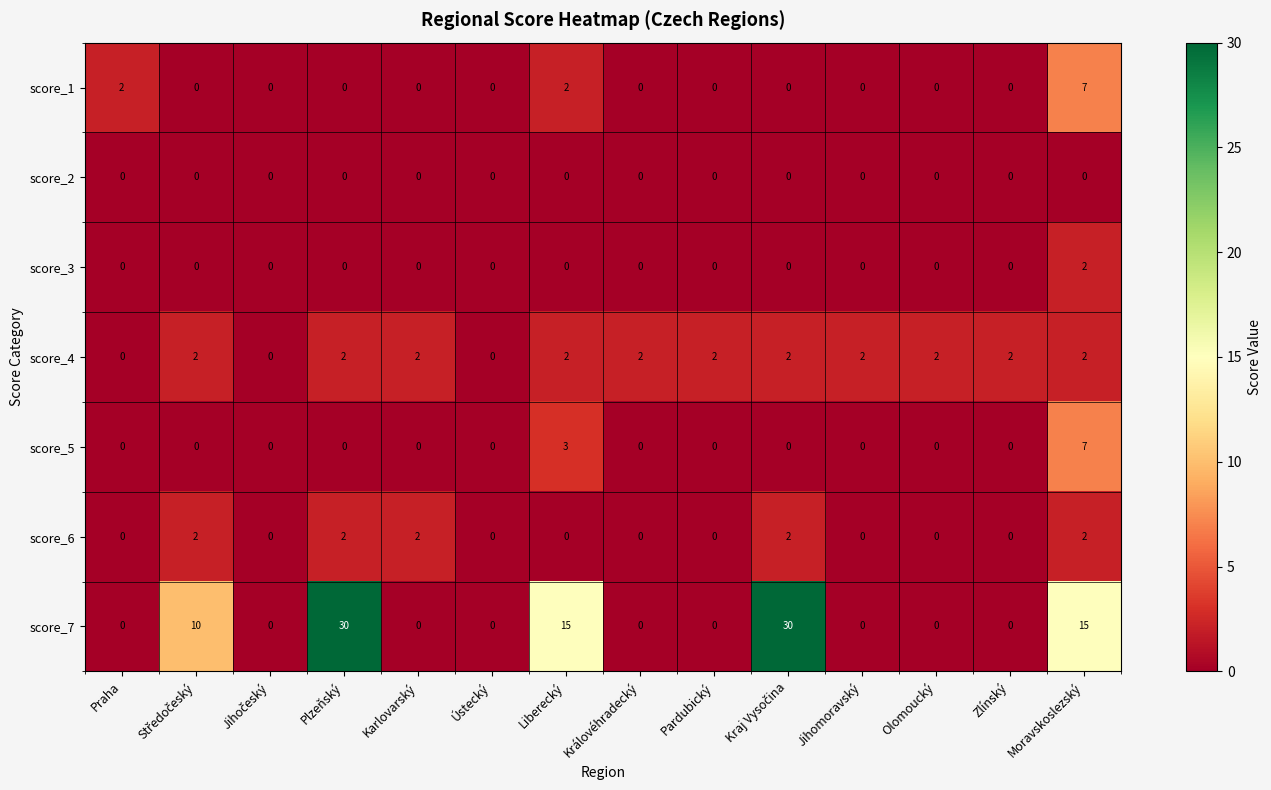

What is the difference between the maximum and minimum values in the score_7 series?

30